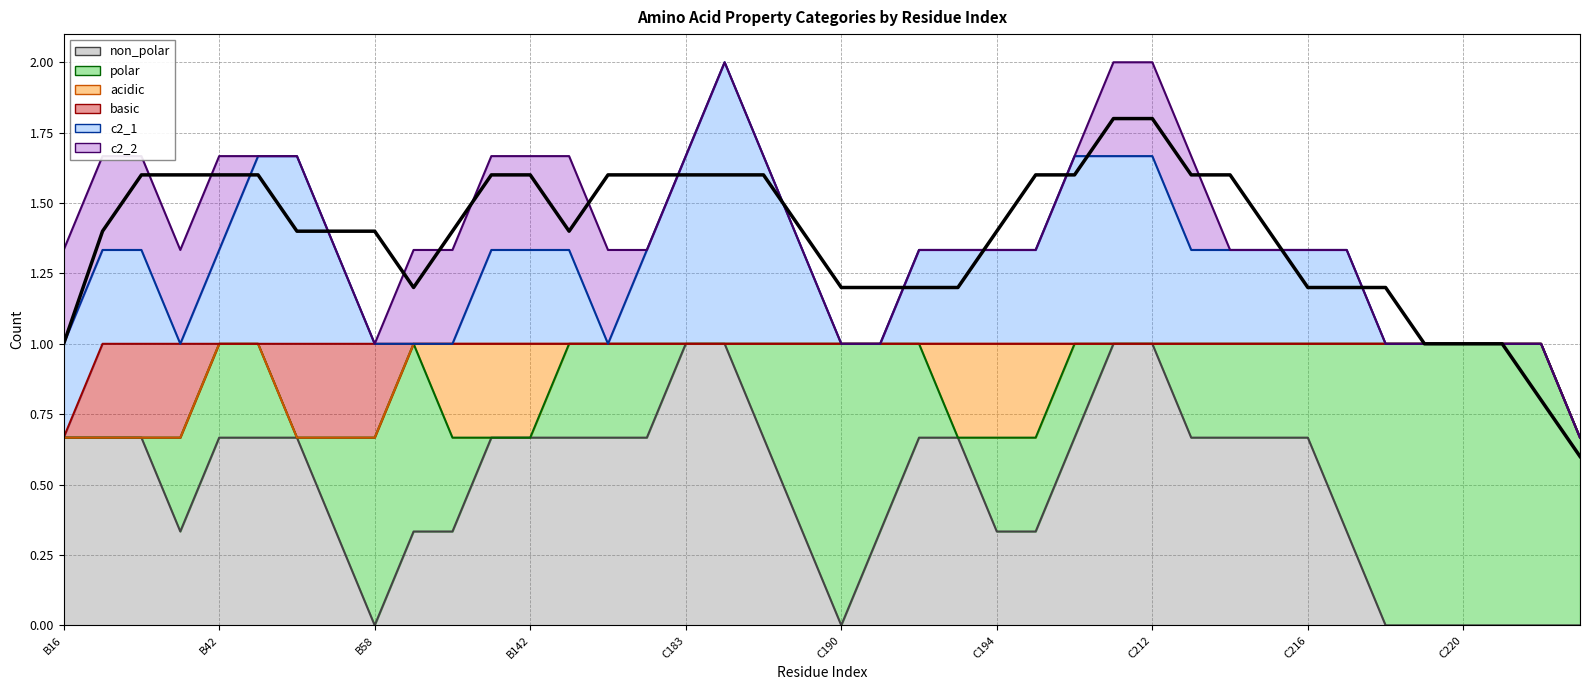

How many interior local peaks does the acidic series have?

2